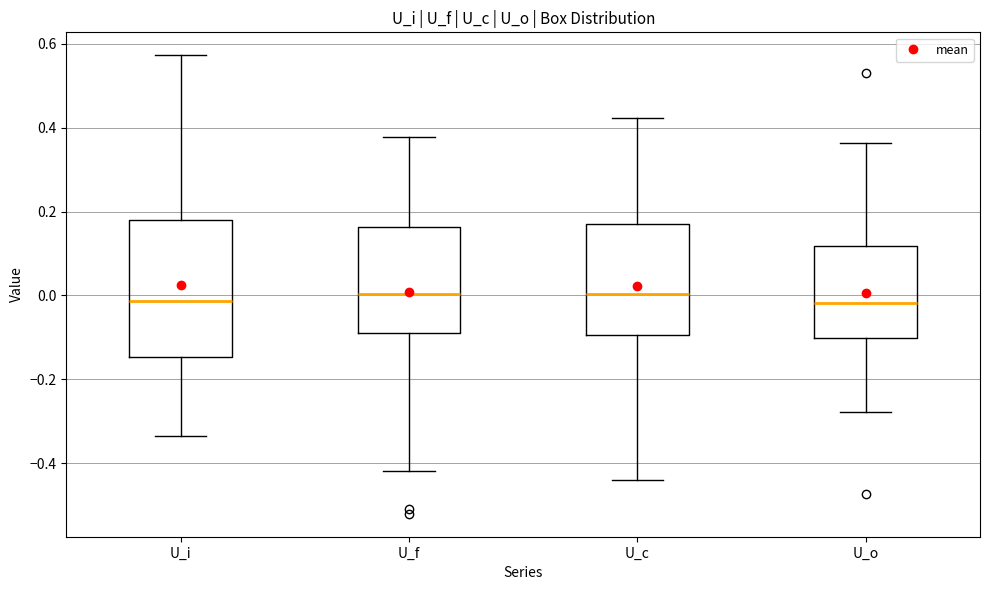

Reading left to right, read every box against the y-axis: the position of its median line, the range the box covers, and the ends of its whiskers. The values are not printed on the chart, so give them approximately, as read against the axis.

U_i: median -0.02, box -0.14 to 0.18, whiskers -0.34 to 0.58
U_f: median 0.00, box -0.10 to 0.16, whiskers -0.42 to 0.38
U_c: median 0.00, box -0.10 to 0.16, whiskers -0.44 to 0.42
U_o: median -0.02, box -0.10 to 0.12, whiskers -0.28 to 0.36